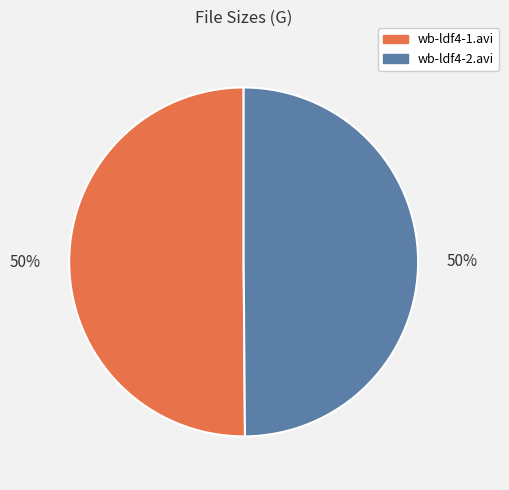

Do wb-ldf4-1.avi and wb-ldf4-2.avi together represent more than half of the pie?

Yes